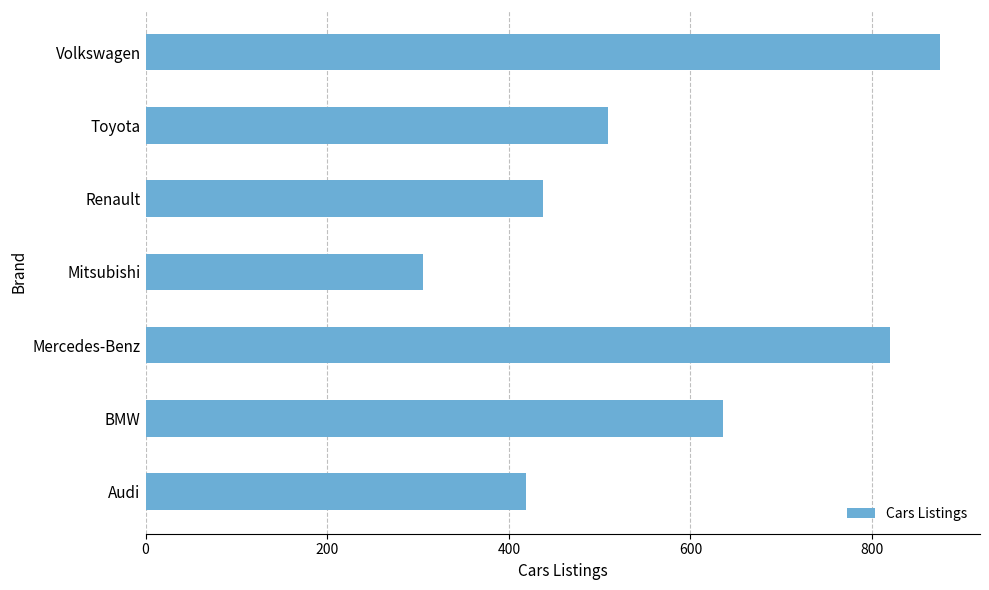

Count the number of categories in the chart.

7